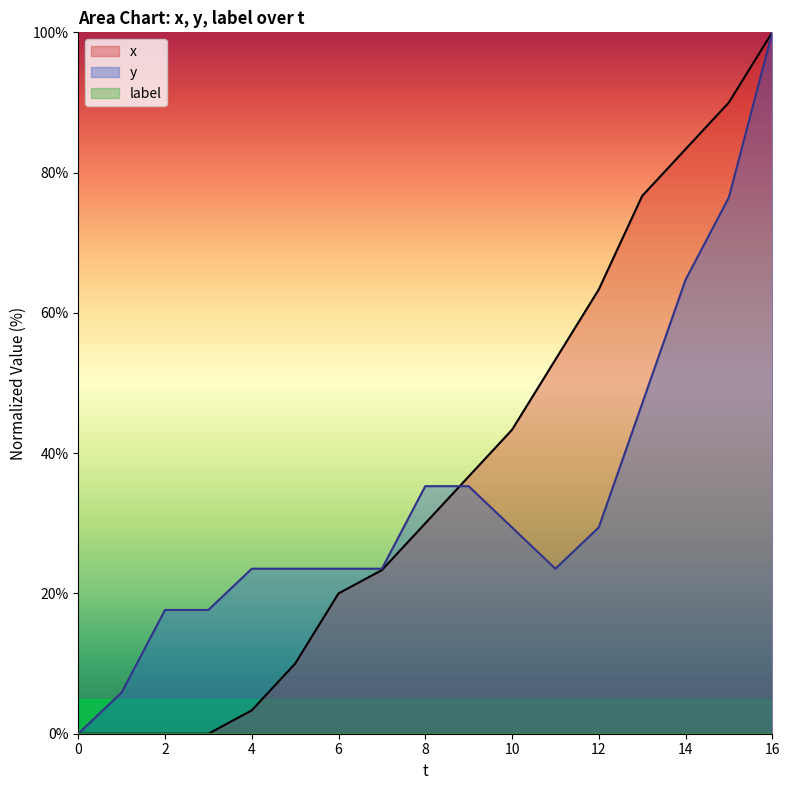

How many intersections are there between y and x?

1